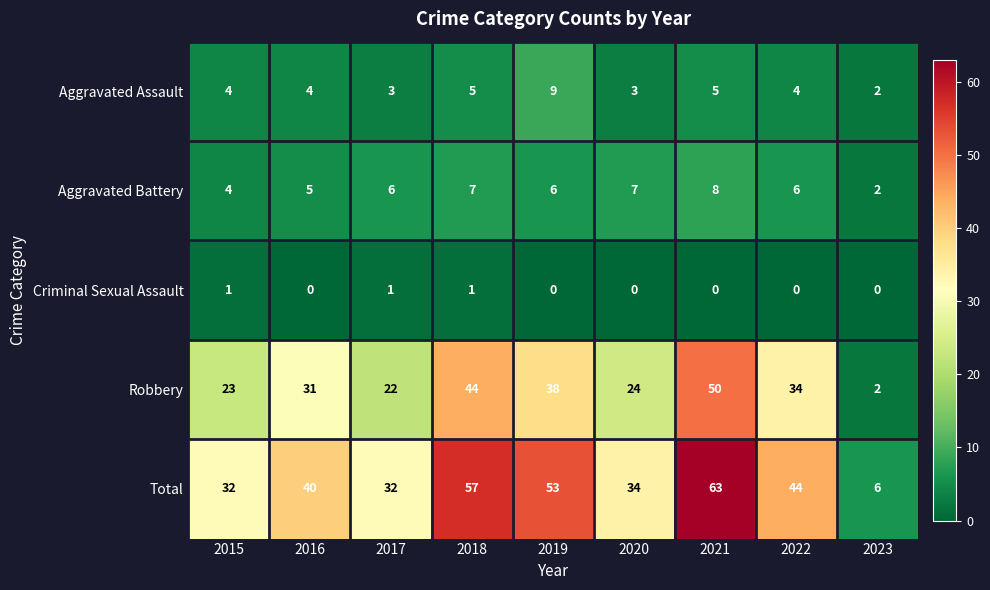

Which series has the largest total across all categories?

Total